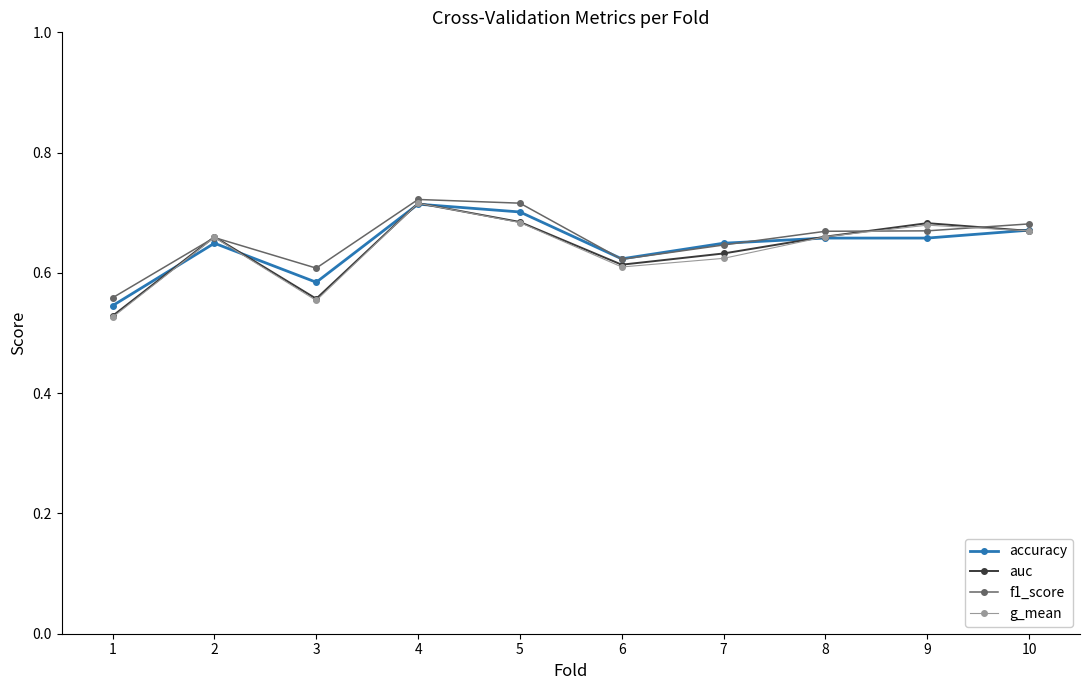

True or false: f1_score has a value of 0.3 at 10.

False